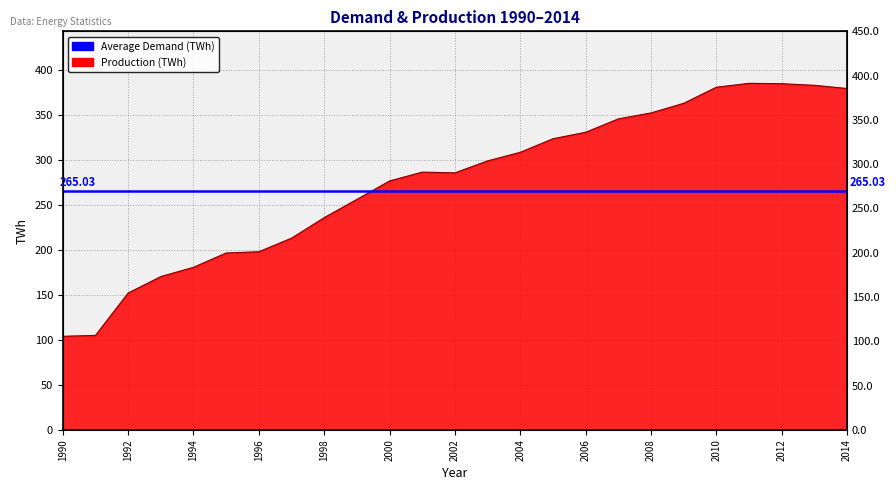

What is the average value?

275.9